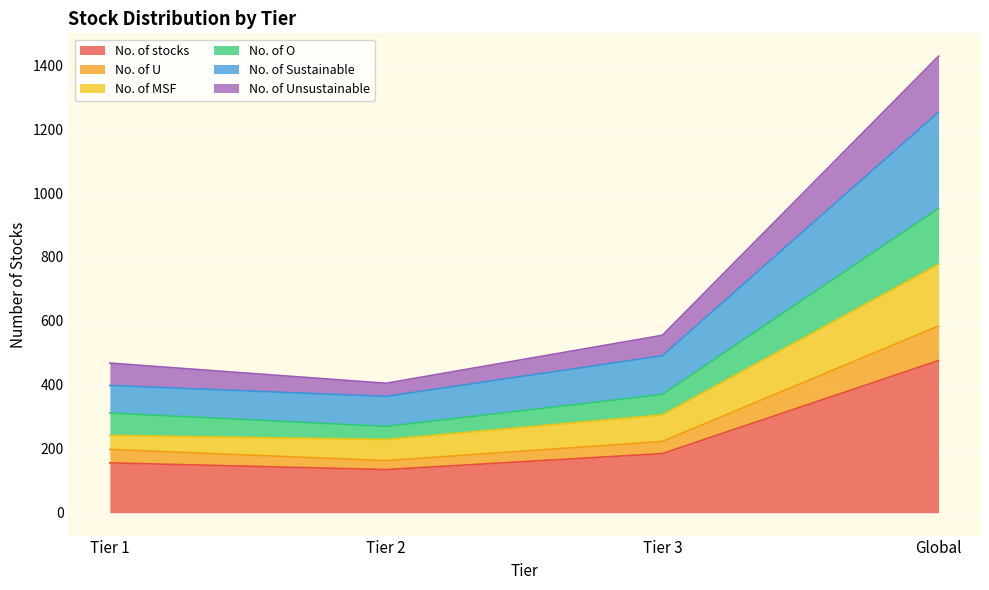

At which label is No. of U closest to 373?

Tier 3